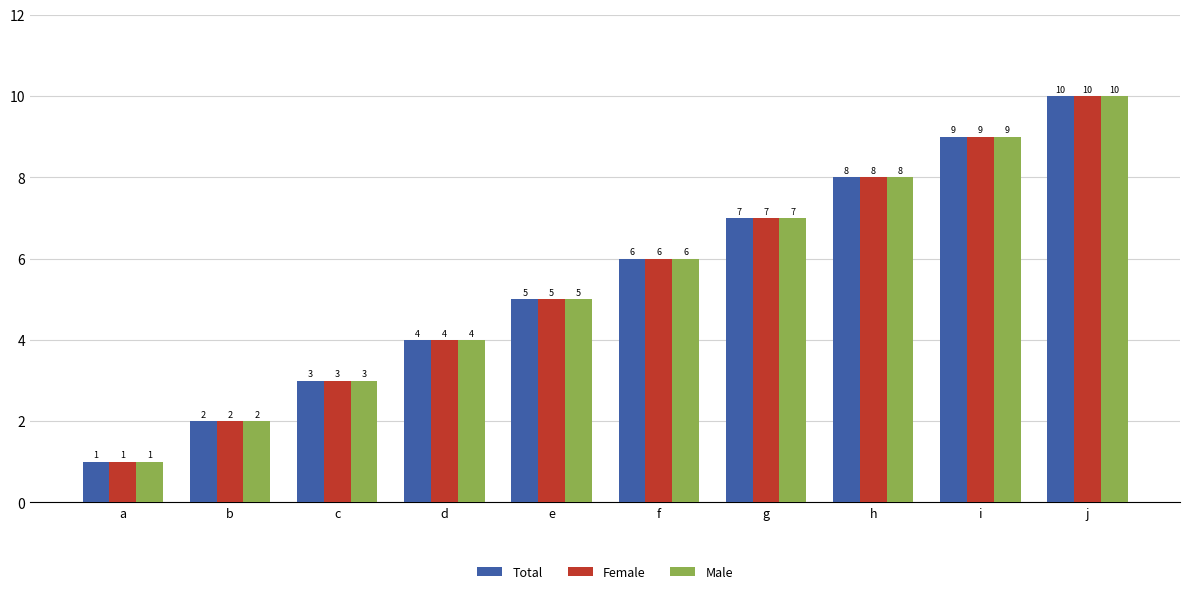

What is the sum of the Female values at g and b?

9